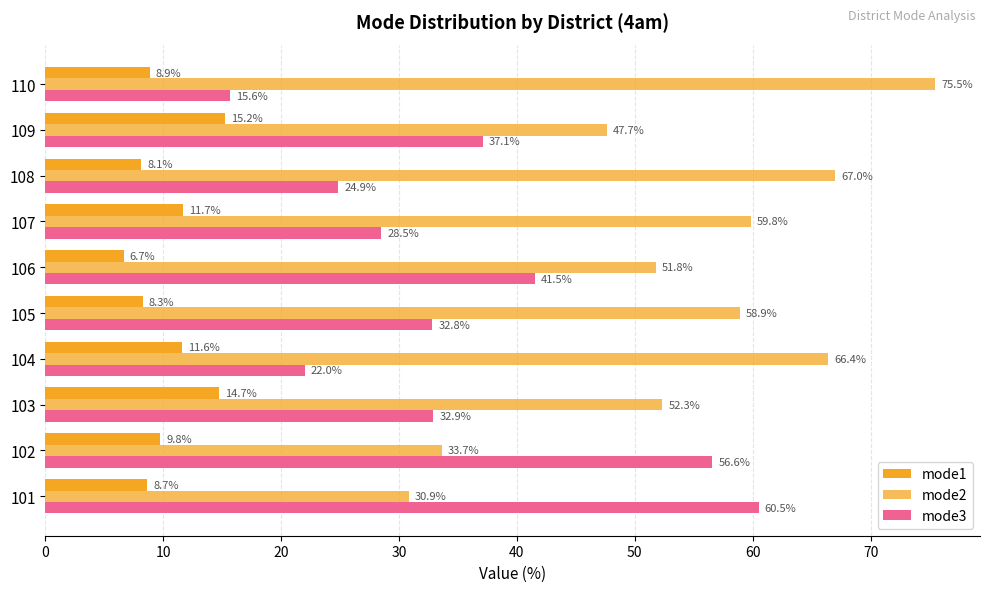

How many distinct data groups are displayed?

3